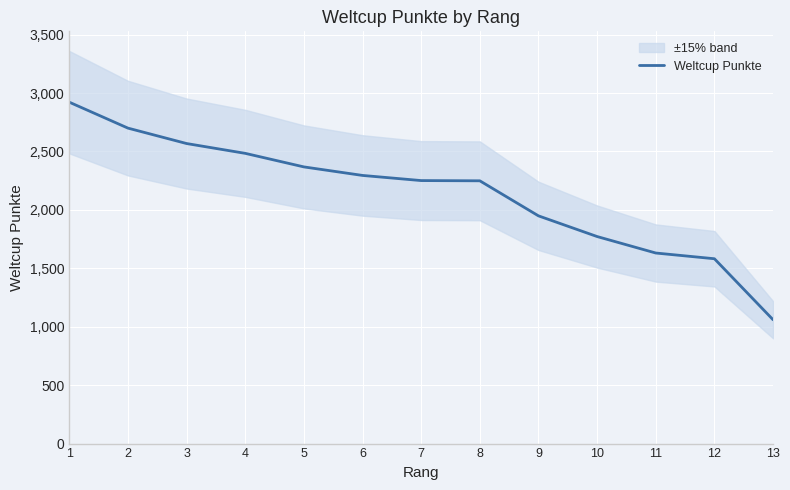

At which label is the value closest to 1991?

9